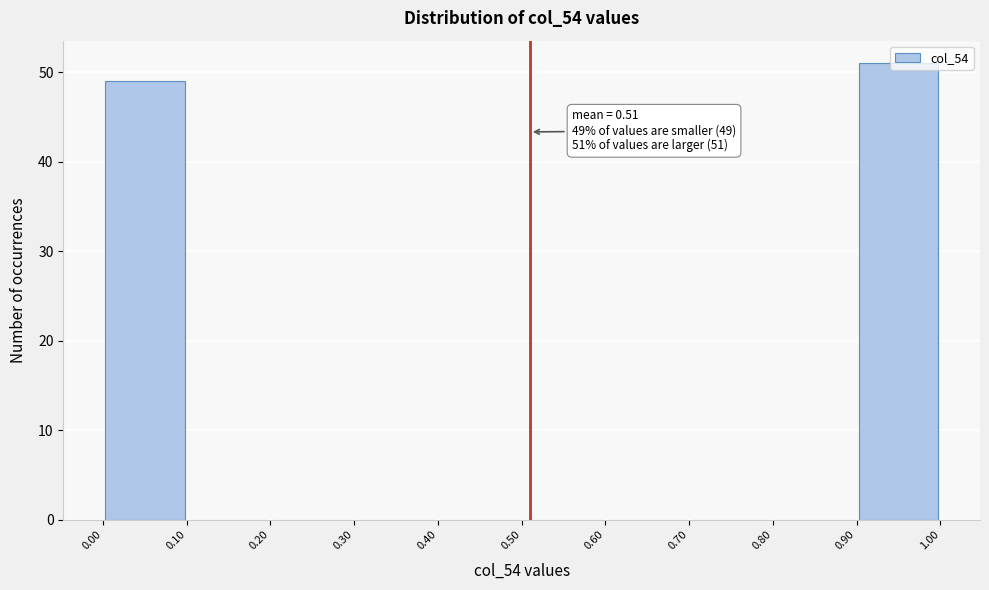

Which range on the x-axis has the tallest bar?

0.90 to 1.00